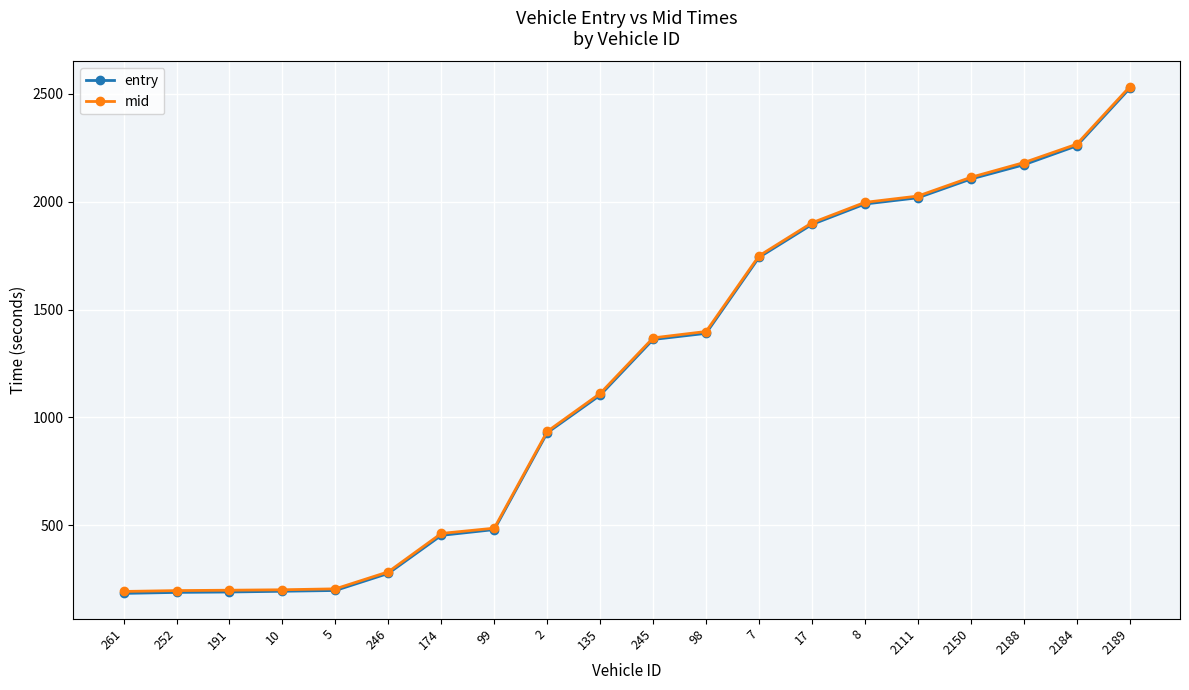

Is this an area chart (filled region under the line)?

No